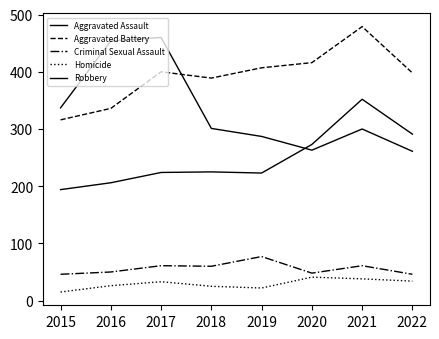

Does the chart have visible grid lines?

No